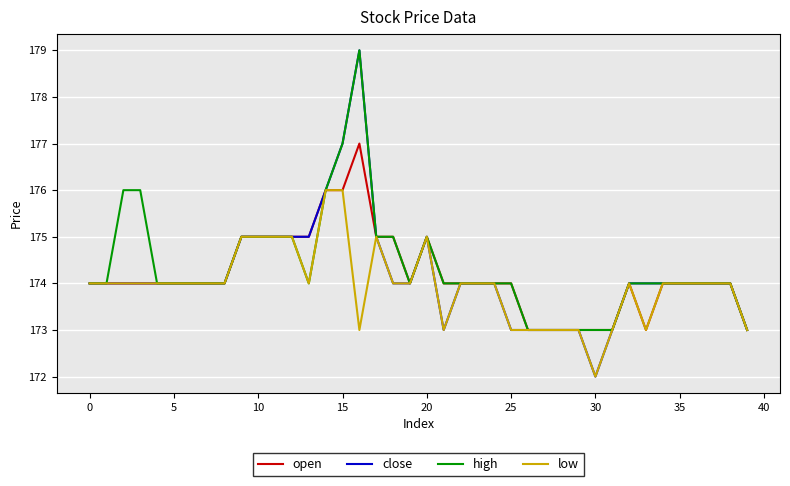

What is the lowest value of the open series?

173